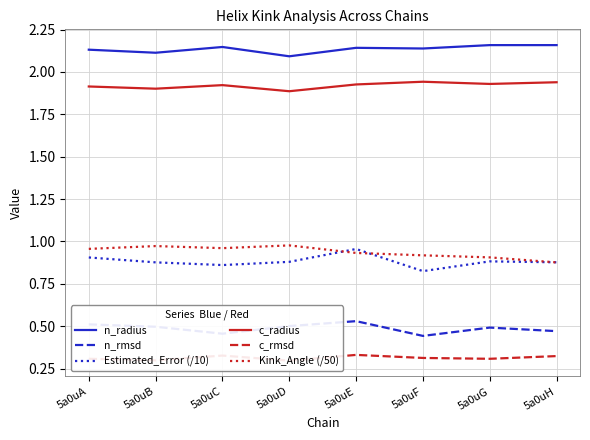

The Kink_Angle (/50) series shows 1.3 at 5a0uF. True or false?

False